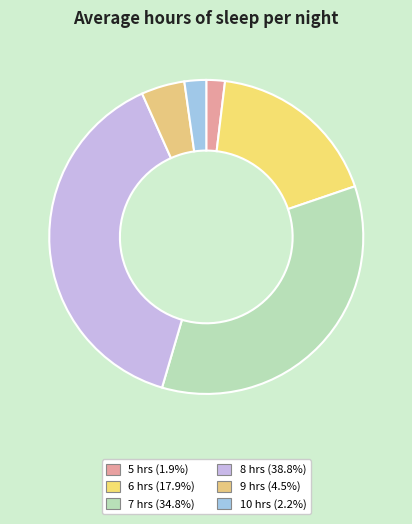

How many slices are in this pie chart?

6